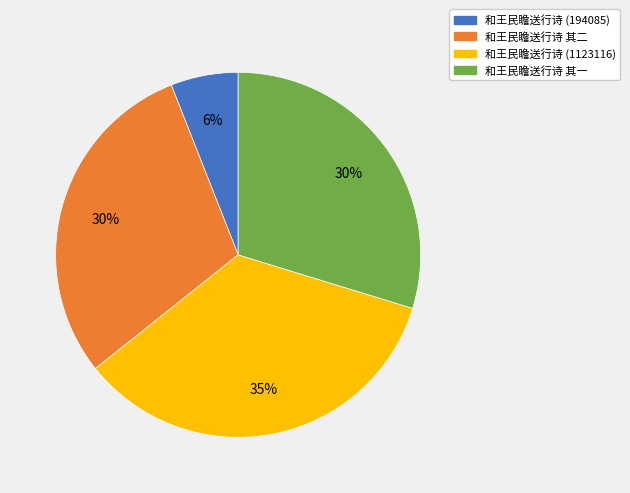

Is it true that 和王民瞻送行诗 其一 is 23% of the pie?

False